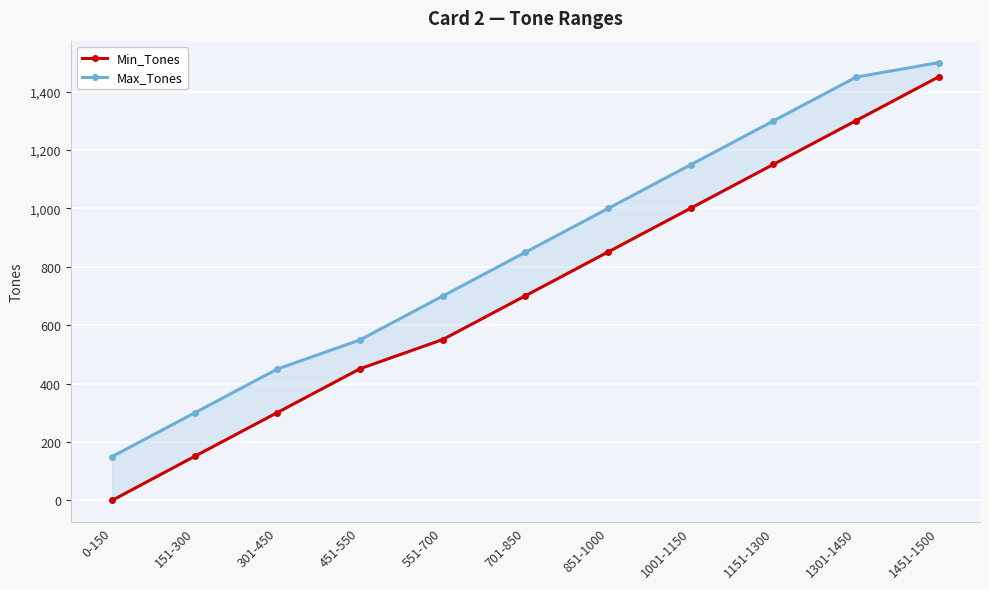

How many series are shown in this chart?

2